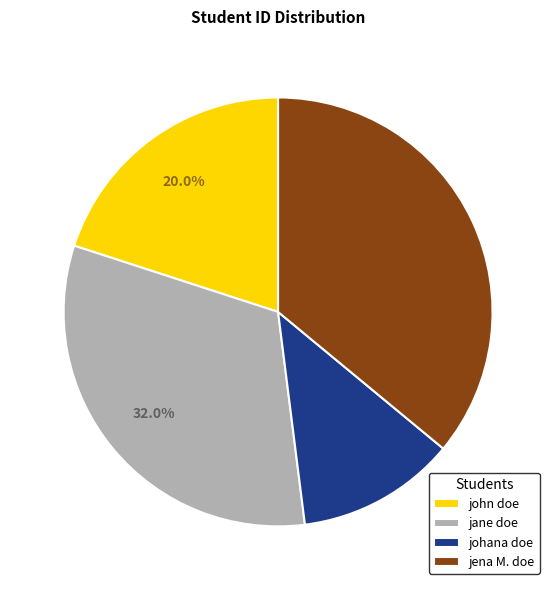

What is the total percentage of johana doe and john doe?

32.0%